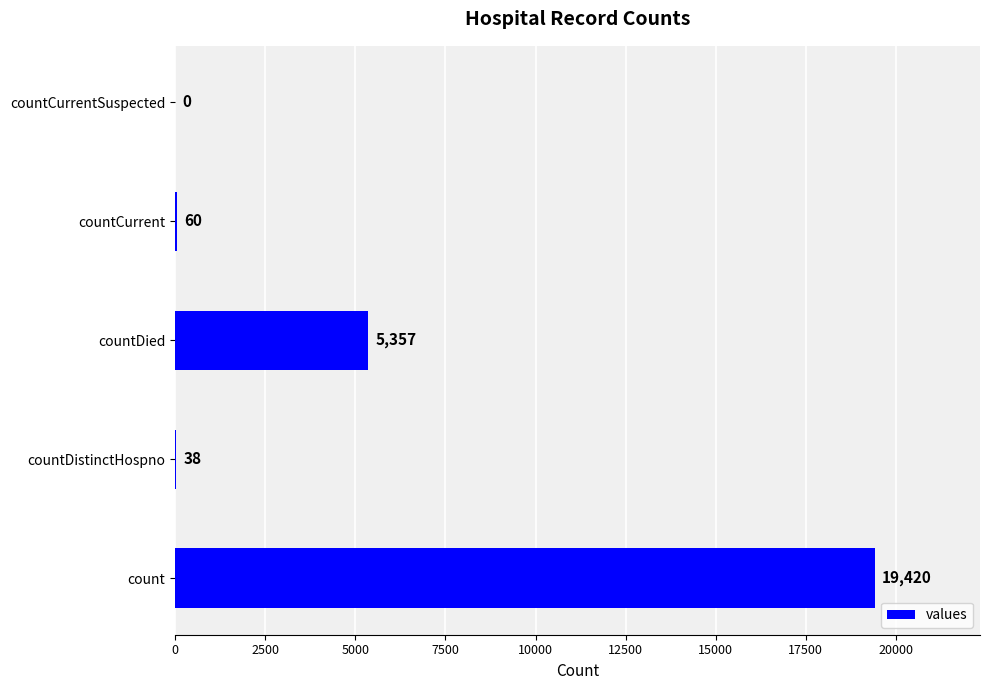

What is the change in value from count to countDistinctHospno?

-19382